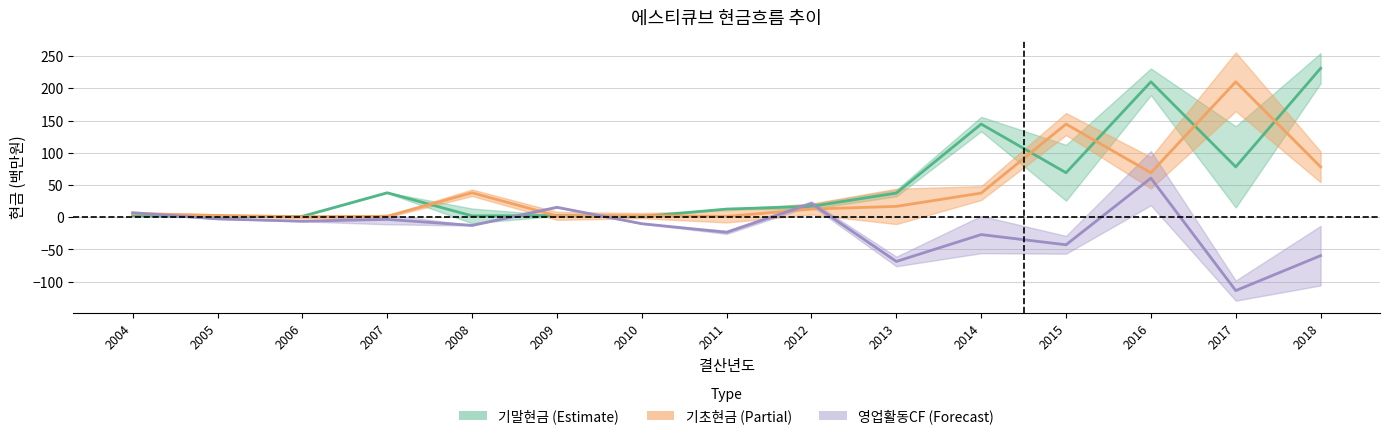

Where does the 기말현금 및 현금성자산 series first go above 16?

2007